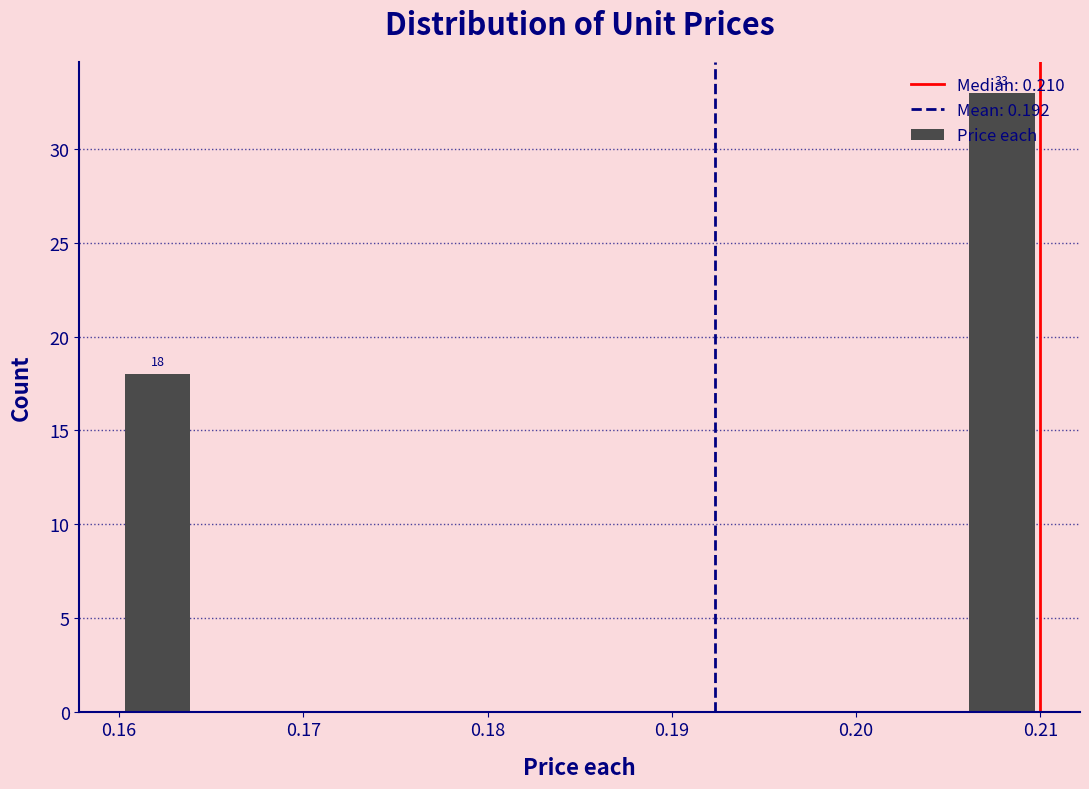

Over which range of the x-axis is the bar tallest?

0.206 to 0.210